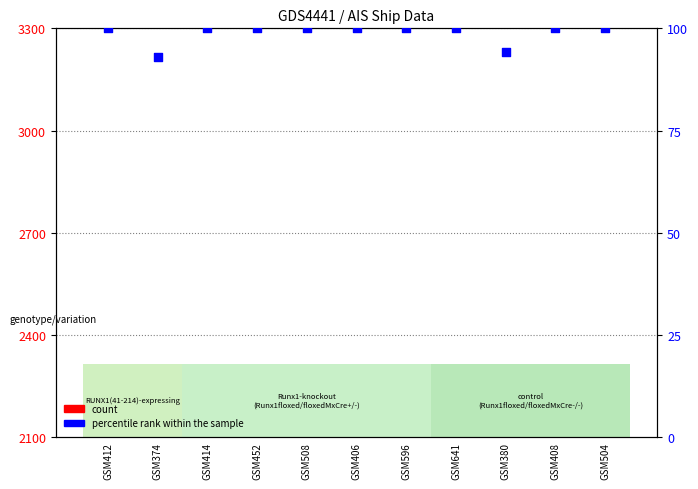

What are all the series names shown in the legend?

count, percentile rank within the sample